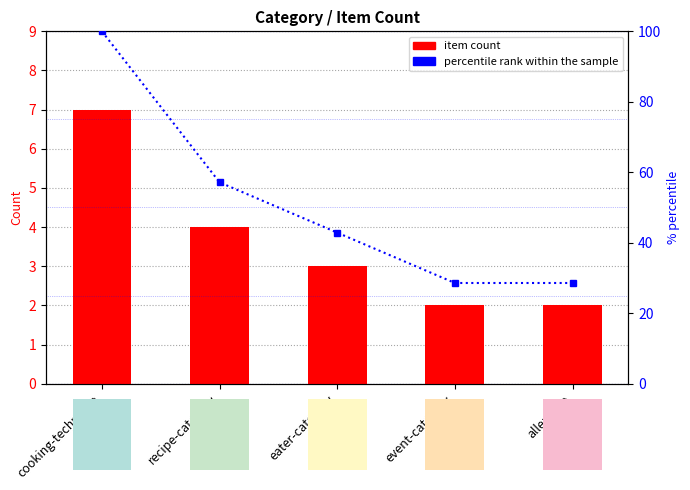

Reading left to right, extract all data points from this chart.

item count: cooking-technique=7.0	recipe-category=4.0	eater-category=3.0	event-category=2.0	allergene=2.0
percentile rank within the sample: cooking-technique=100.0	recipe-category=57.1	eater-category=42.9	event-category=28.6	allergene=28.6